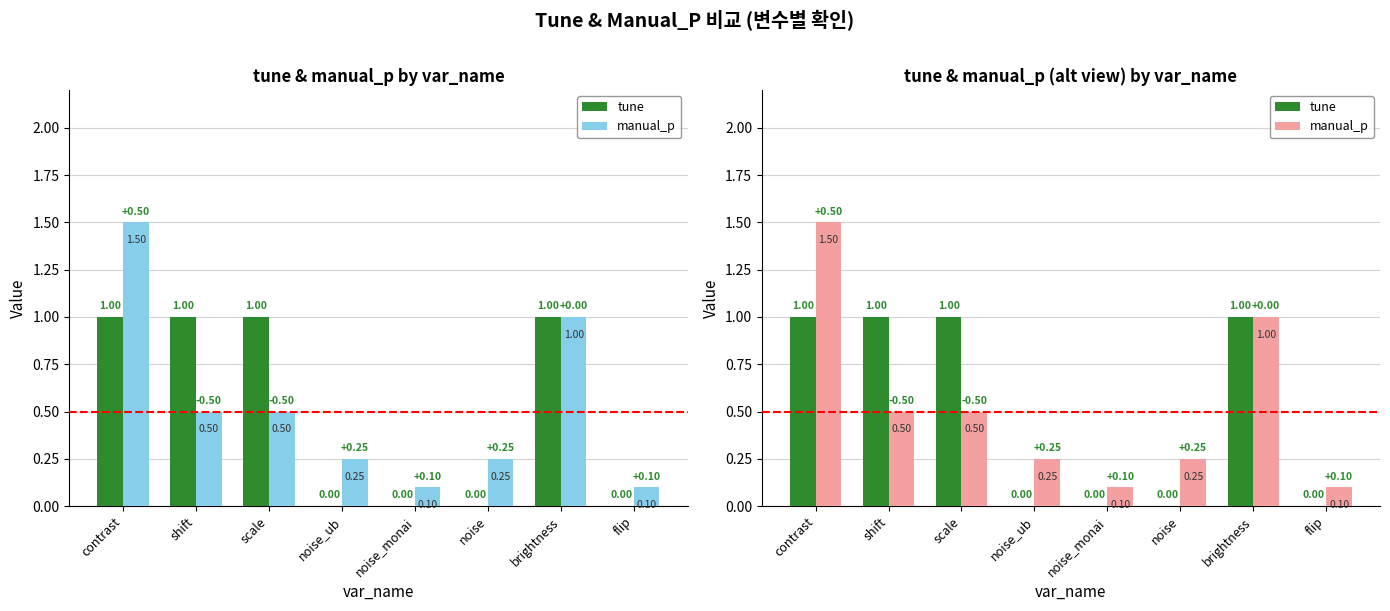

At which label is tune closest to 0?

noise_ub